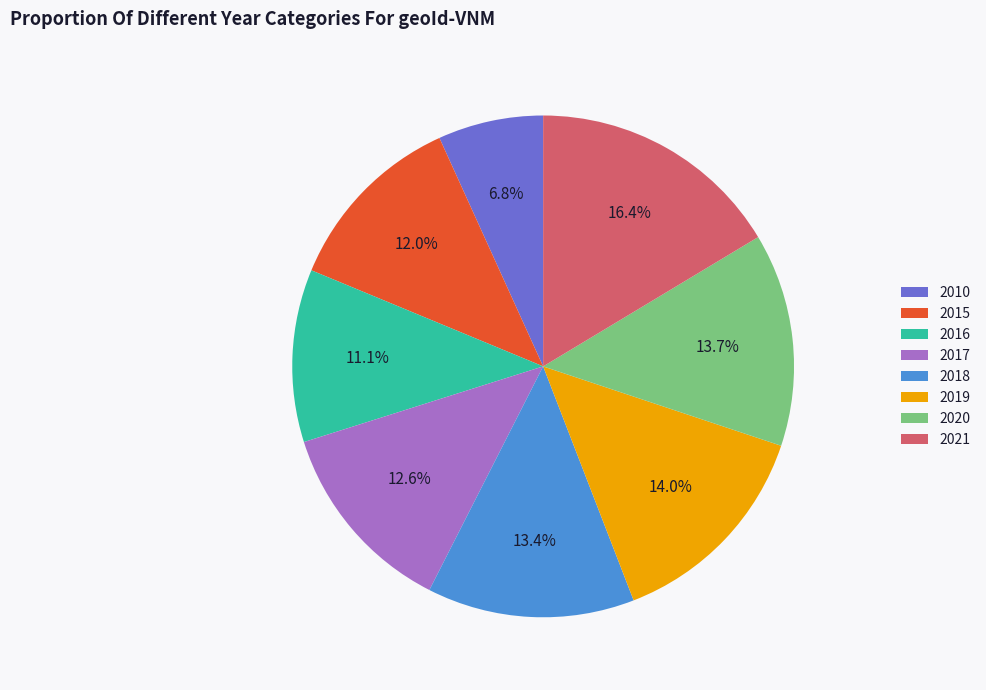

To the nearest percent, what is the difference between the 2020 and 2017 slice percentages?

1%